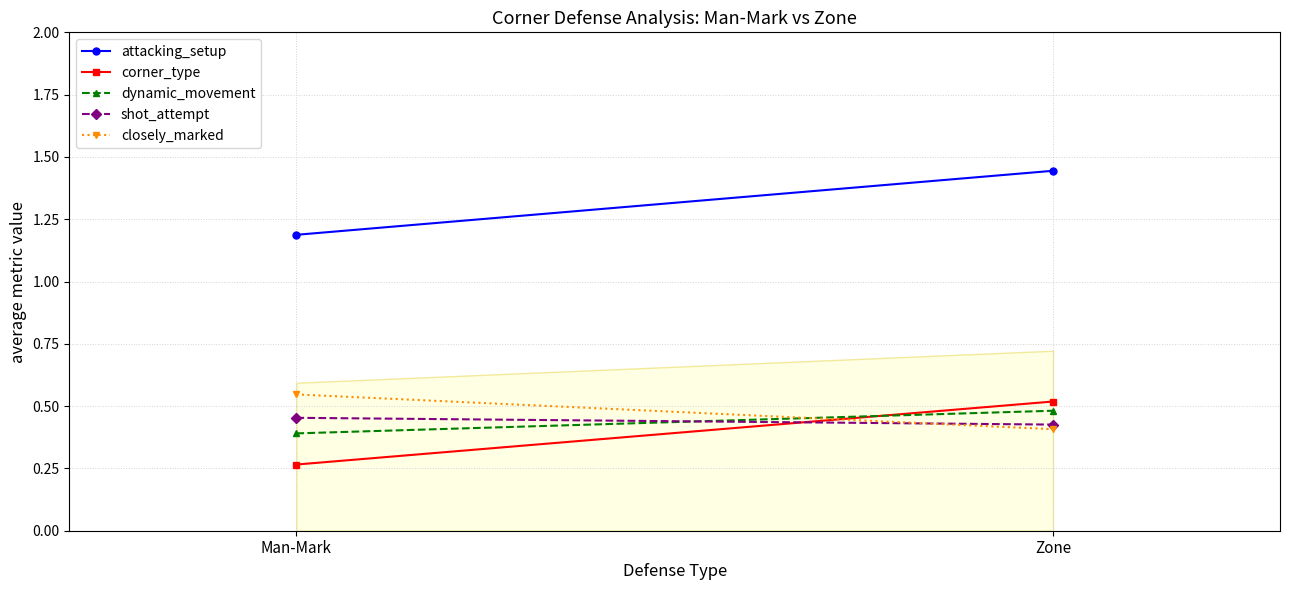

Read the dynamic_movement value at Man-Mark.

0.4